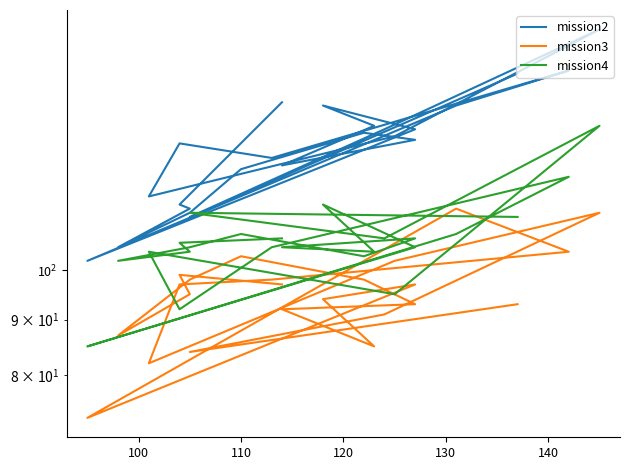

What is the highest value of the mission3 series?

114